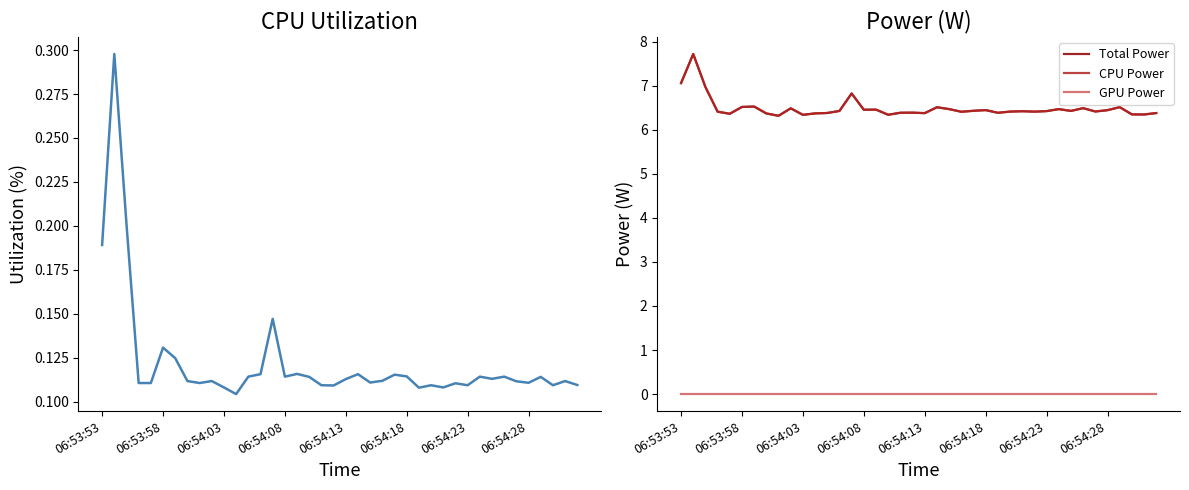

The value of CPU Utilization at 27 is 0.1. True or false?

True